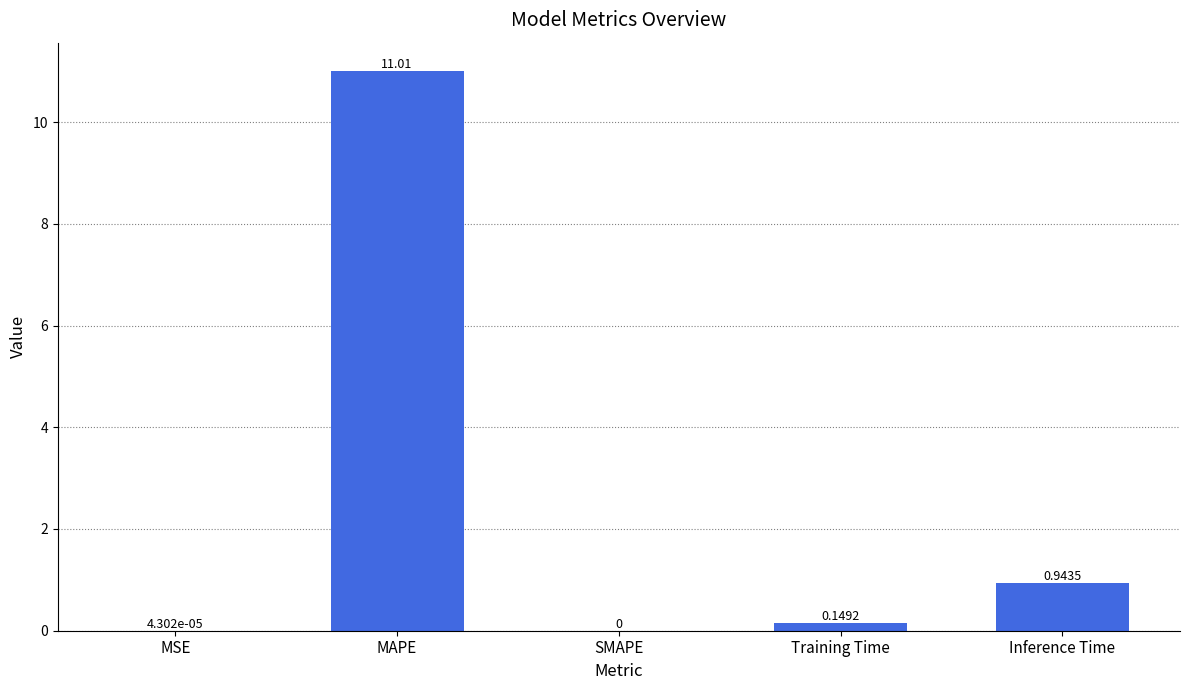

At which label is the value closest to 5?

Inference Time